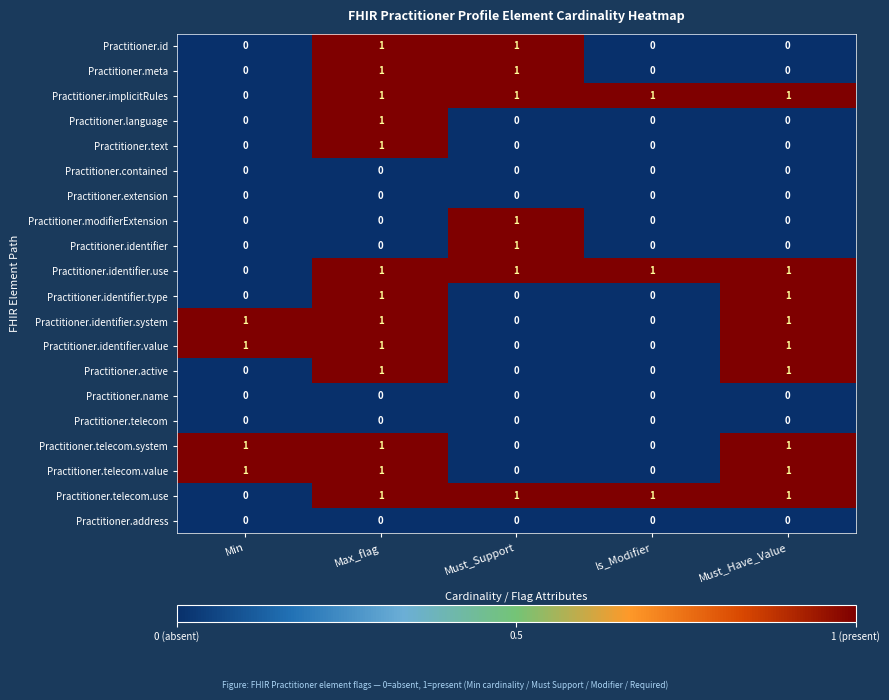

At which label does Practitioner.implicitRules reach its minimum?

Min